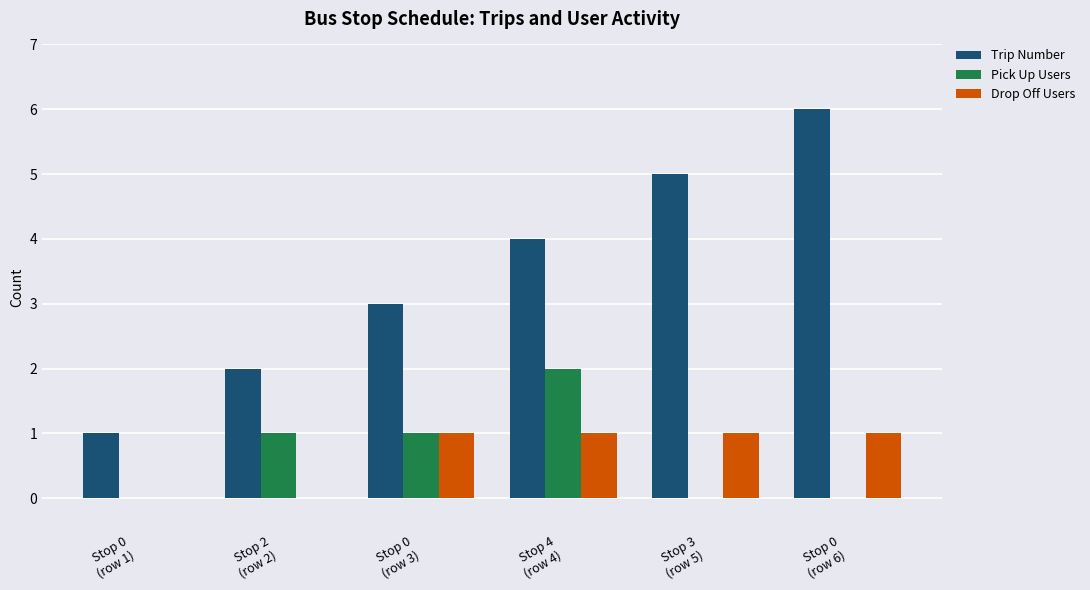

What is the maximum value for Trip Number?

6